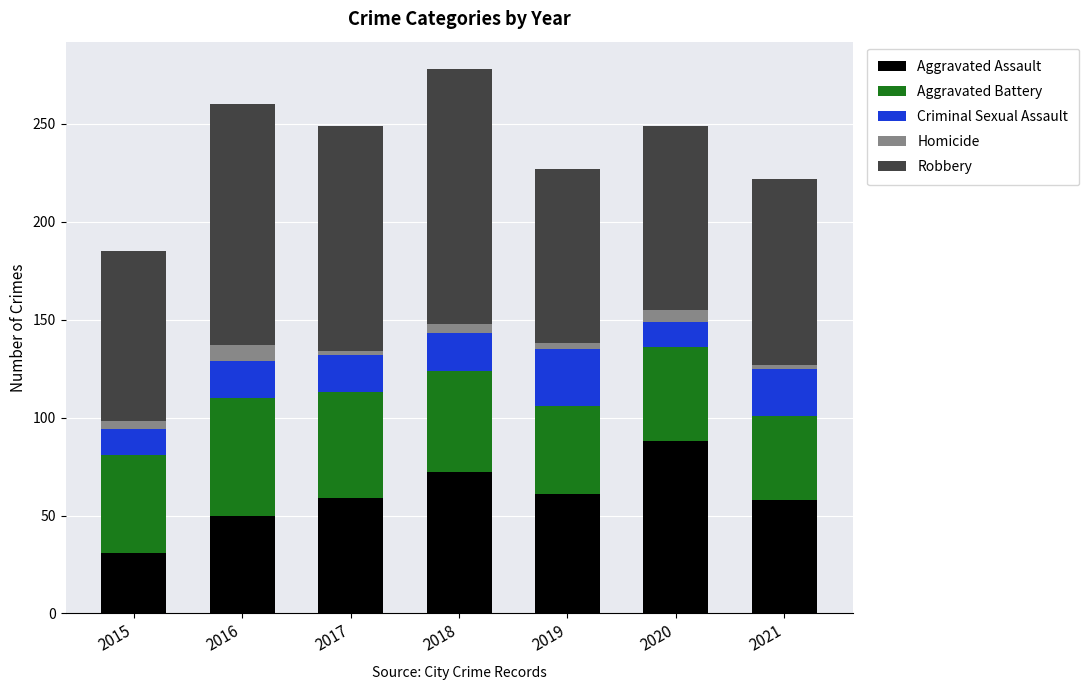

The Aggravated Assault series shows 61 at 2019. True or false?

True